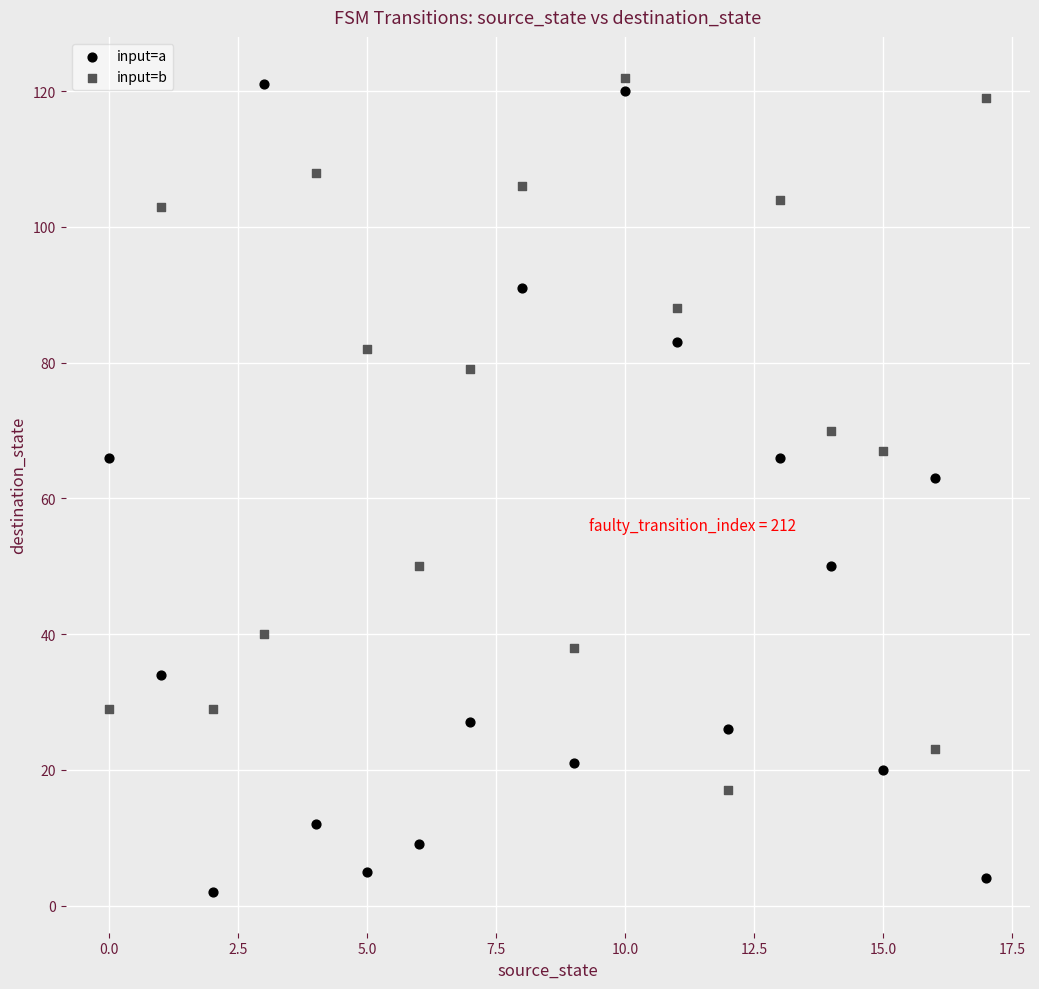

Which series has the widest spread of Y values?

input=a